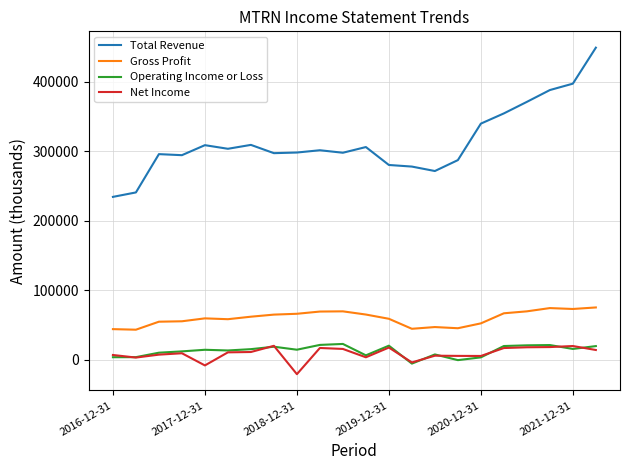

True or false: Operating Income or Loss and Total Revenue intersect in this chart.

False